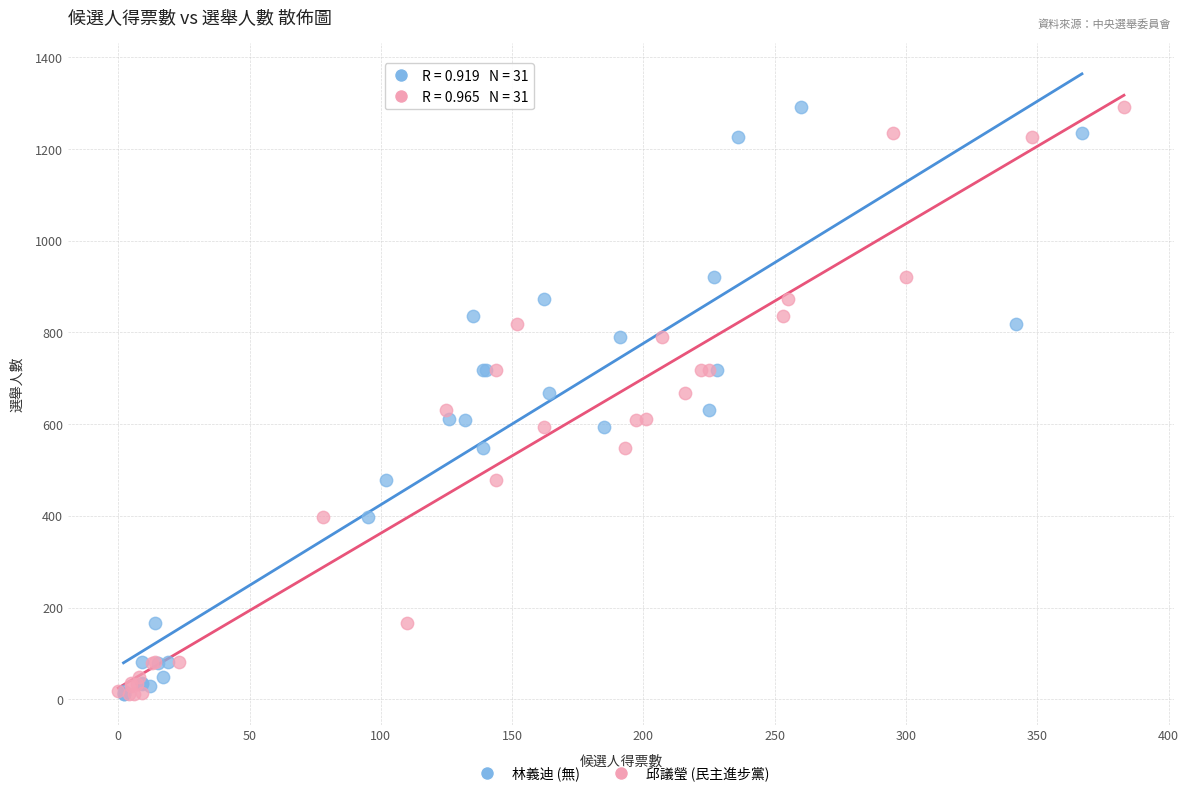

What are all the series names shown in the legend?

林義迪 (無), 邱議瑩 (民主進步黨)